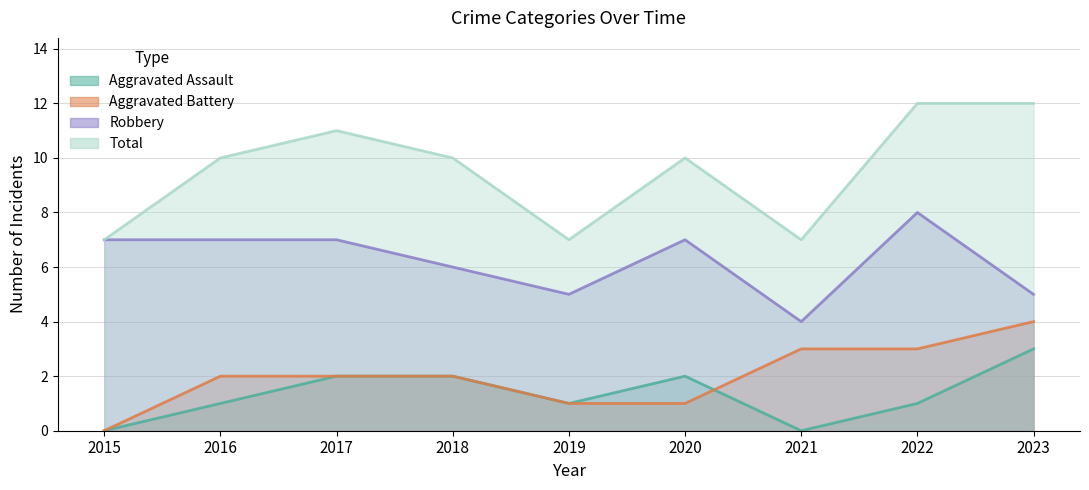

True or false: Aggravated Battery and Total intersect in this chart.

False